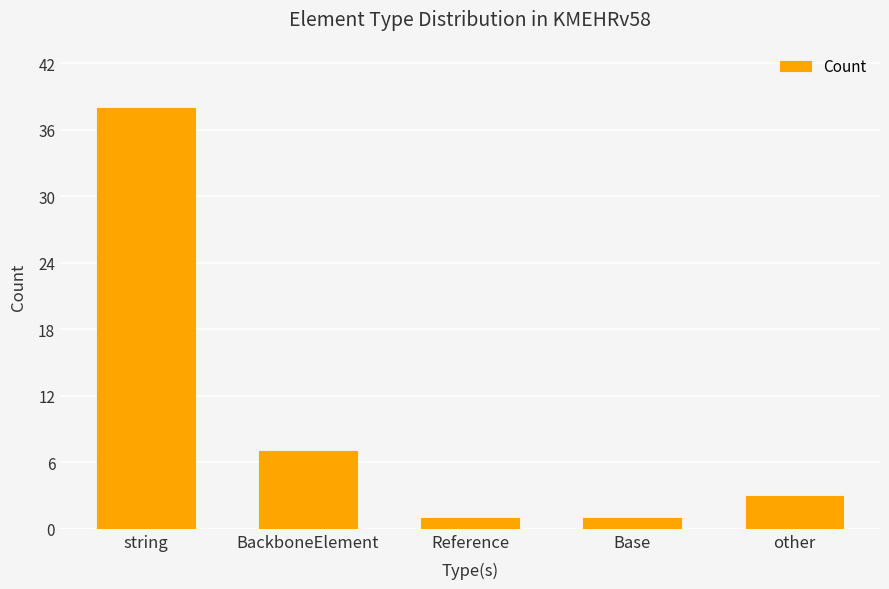

True or false: the data shows 5 at other.

False